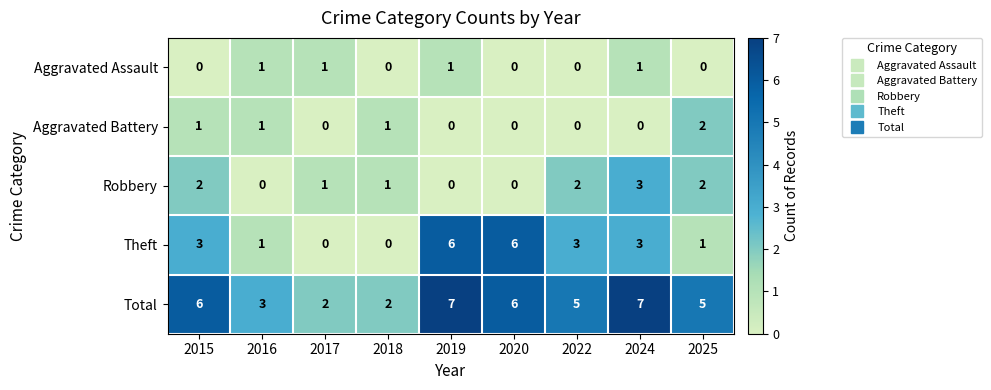

Is it true that Aggravated Battery equals 0 at 2020?

True